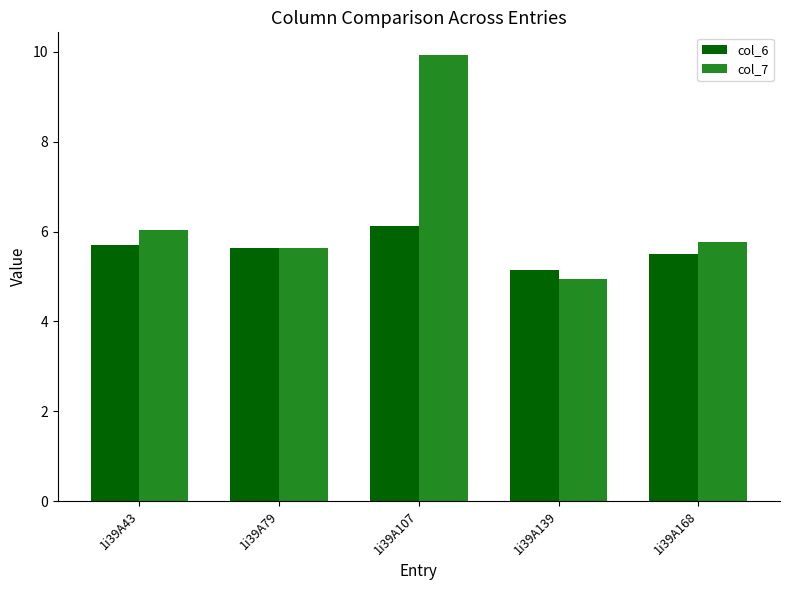

What are all the series names shown in the legend?

col_6, col_7